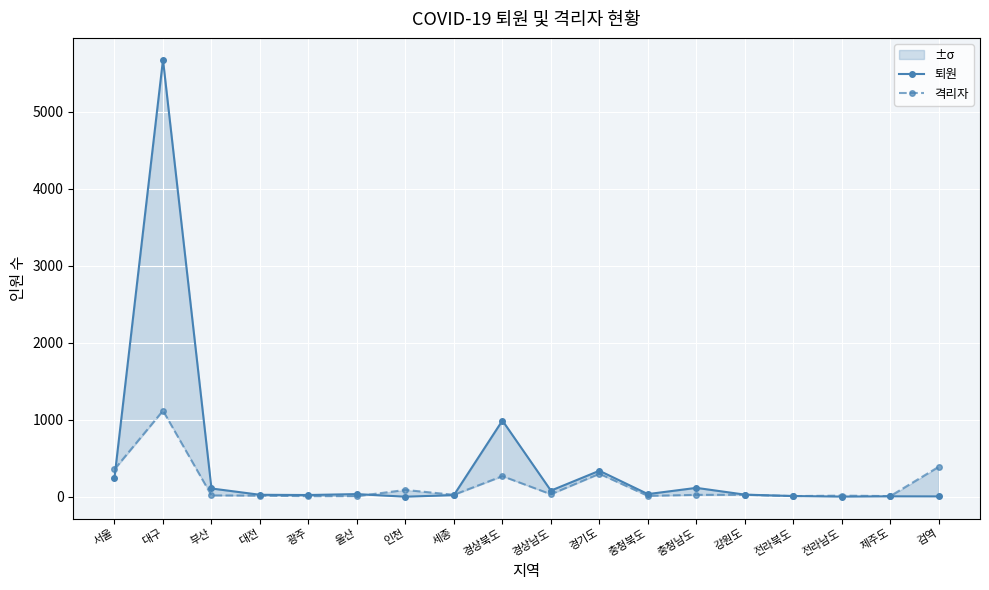

How many interior local valleys does the 퇴원 series have?

5